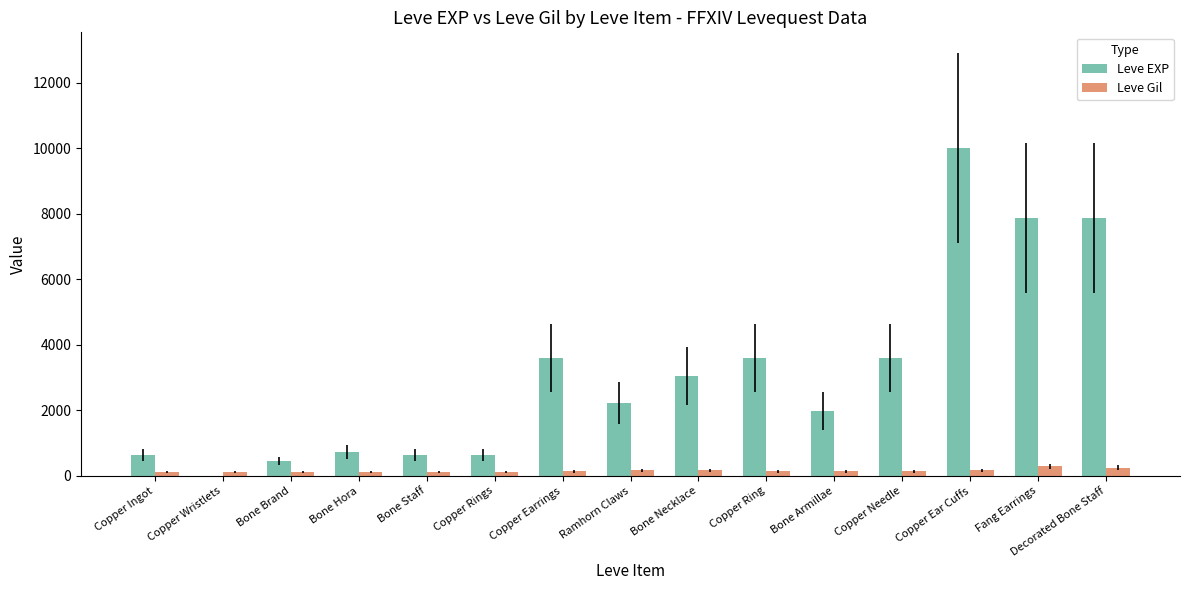

At which category does the chart reach its peak across all series?

Copper Ear Cuffs